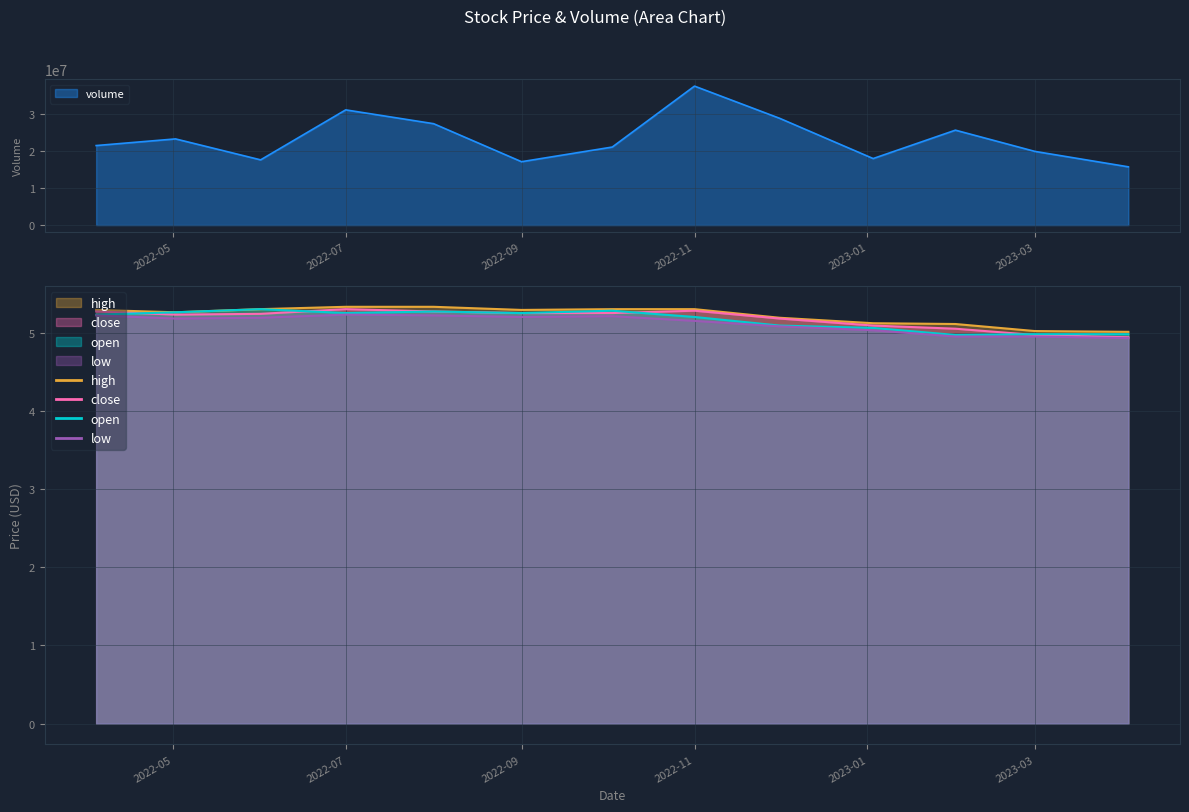

True or false: high and open intersect in this chart.

False